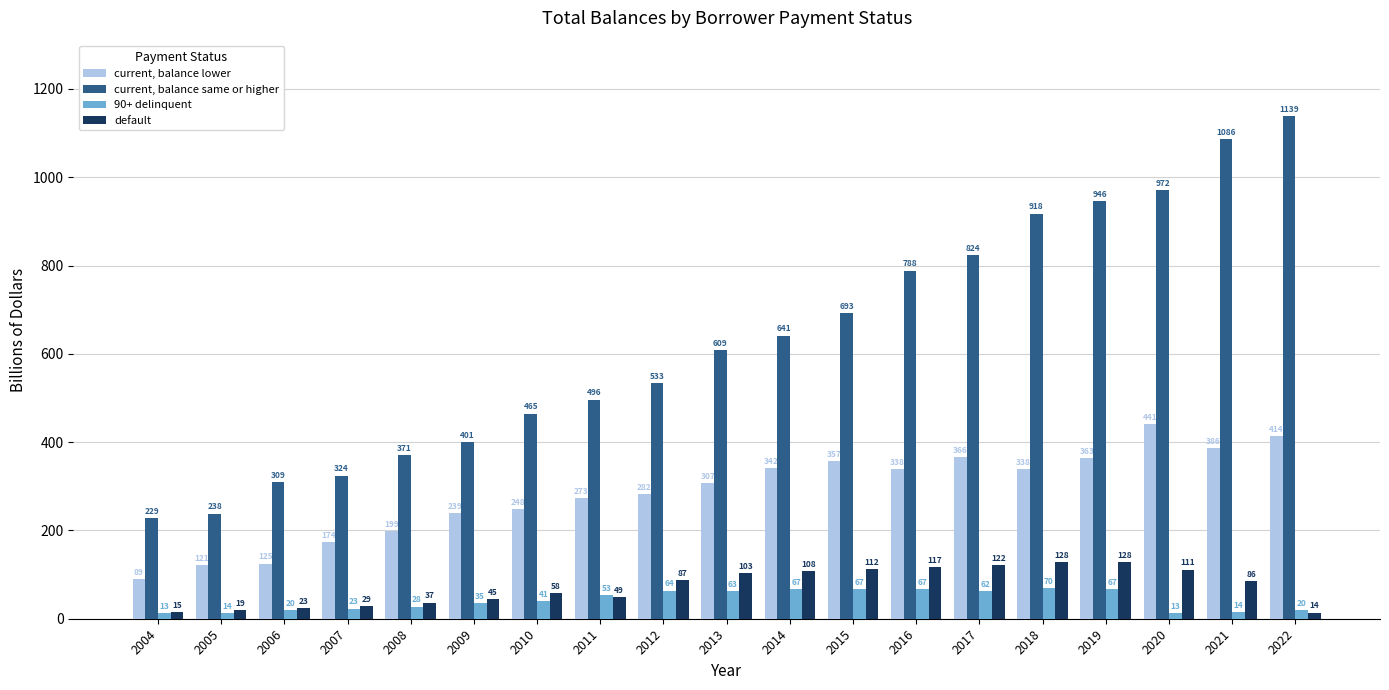

How many data points does each series have?

19